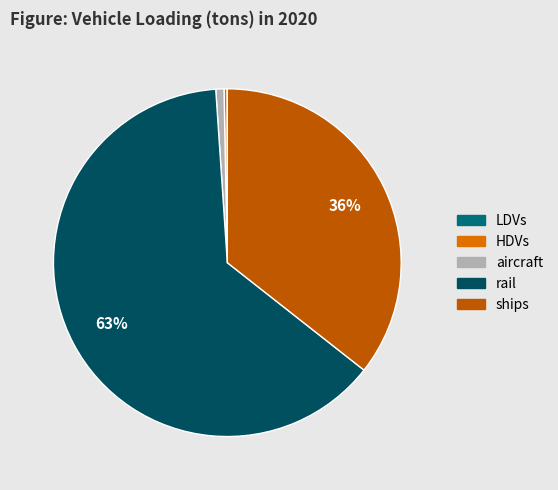

The rail slice represents 77% of the pie. True or false?

False